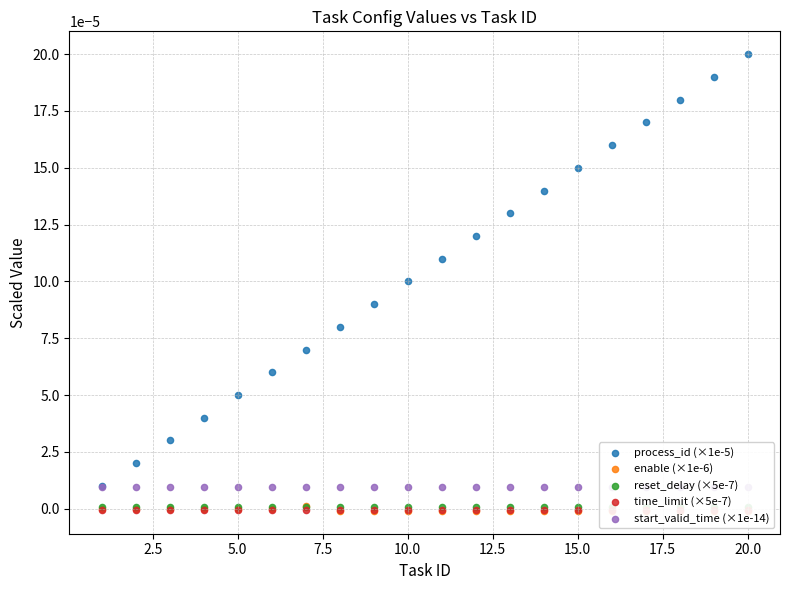

Which series contains the highest Y value?

process_id (×1e-5)